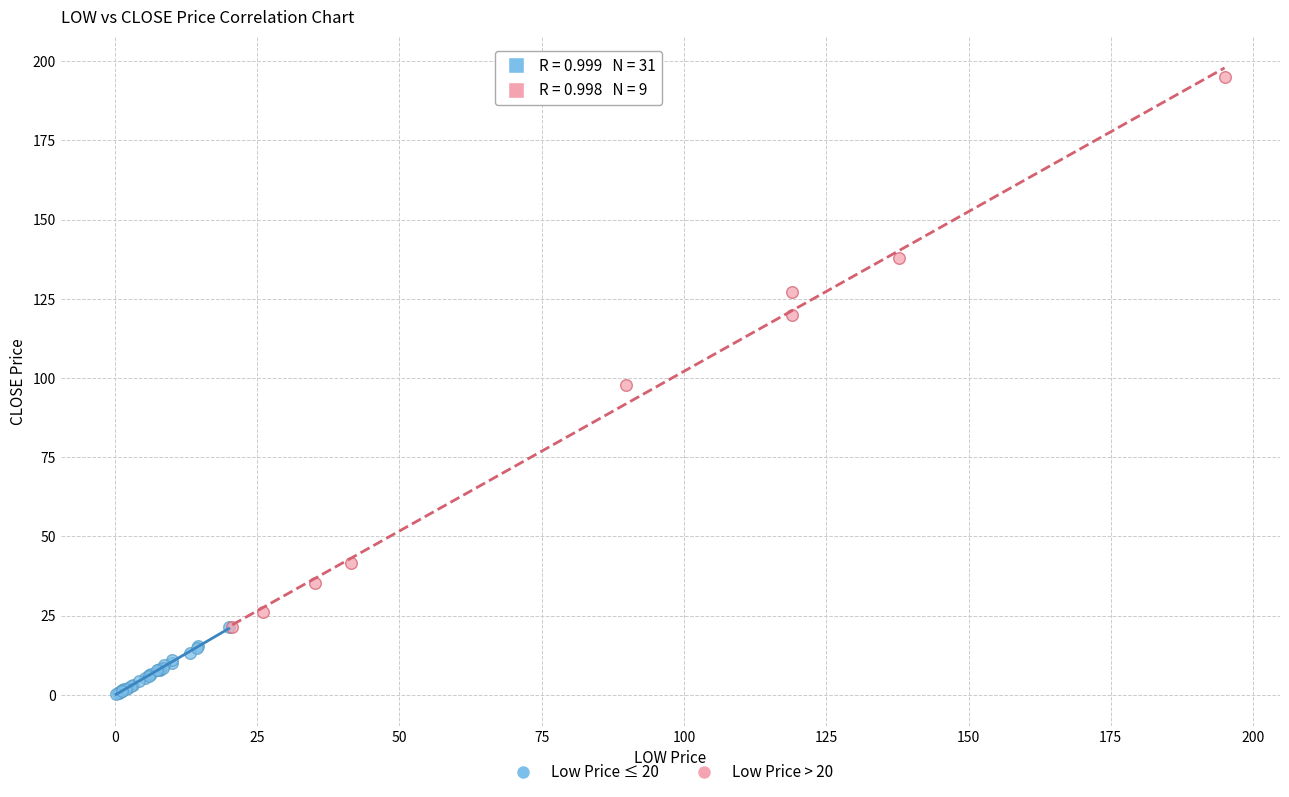

Which series reaches the minimum Y coordinate?

Low Price ≤ 20